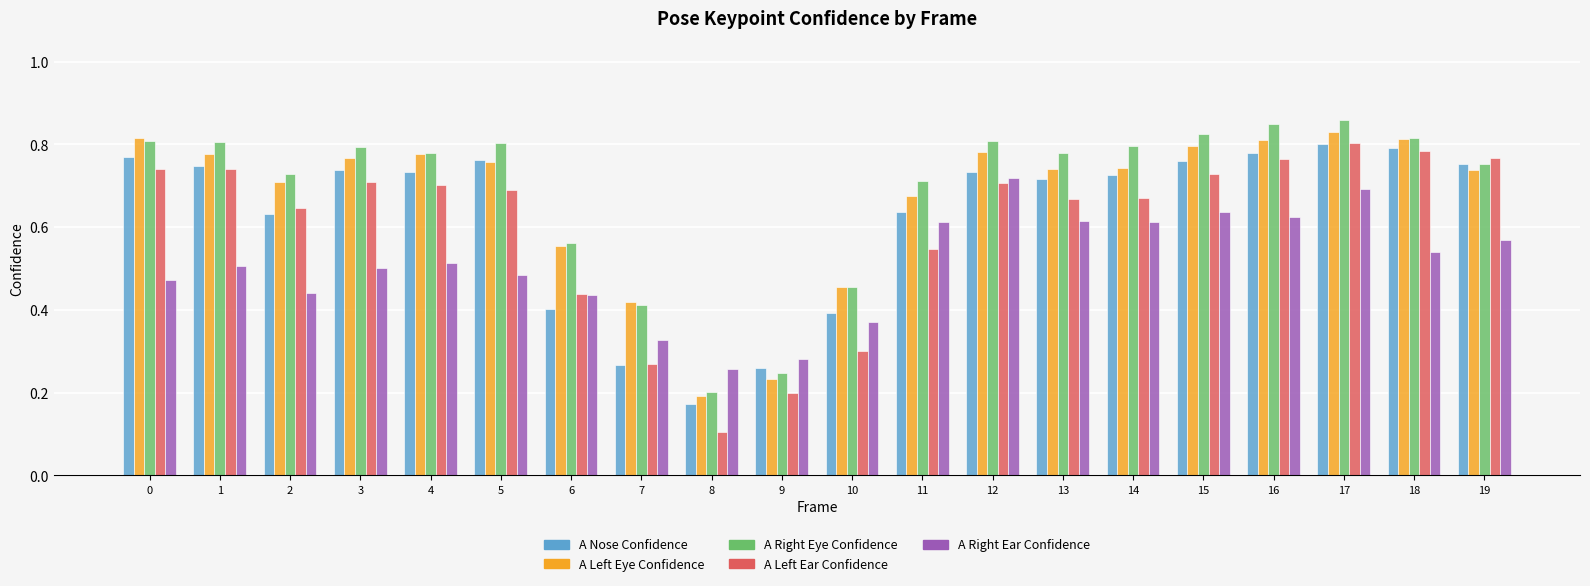

Which category has the lowest value in the A Right Eye Confidence series?

8